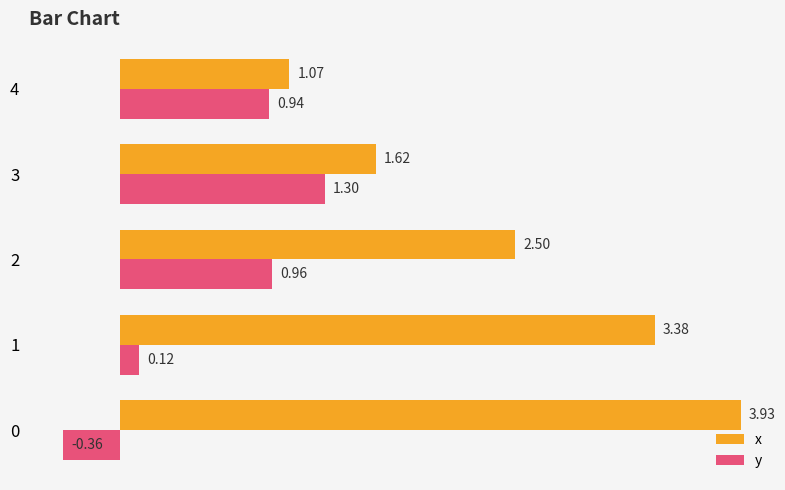

Which series has the largest range (max minus min)?

x